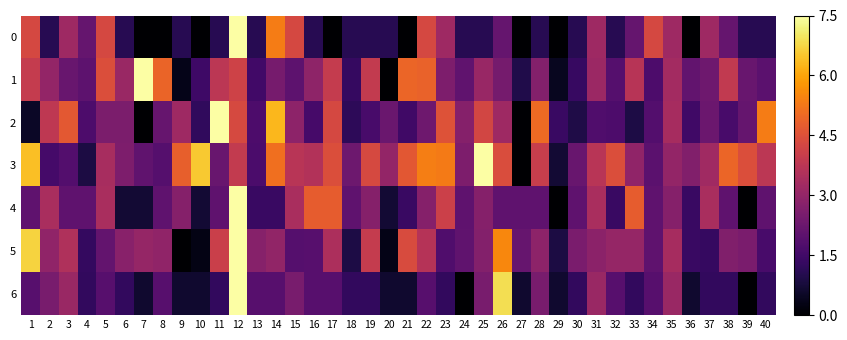

Count the number of categories in the chart.

40